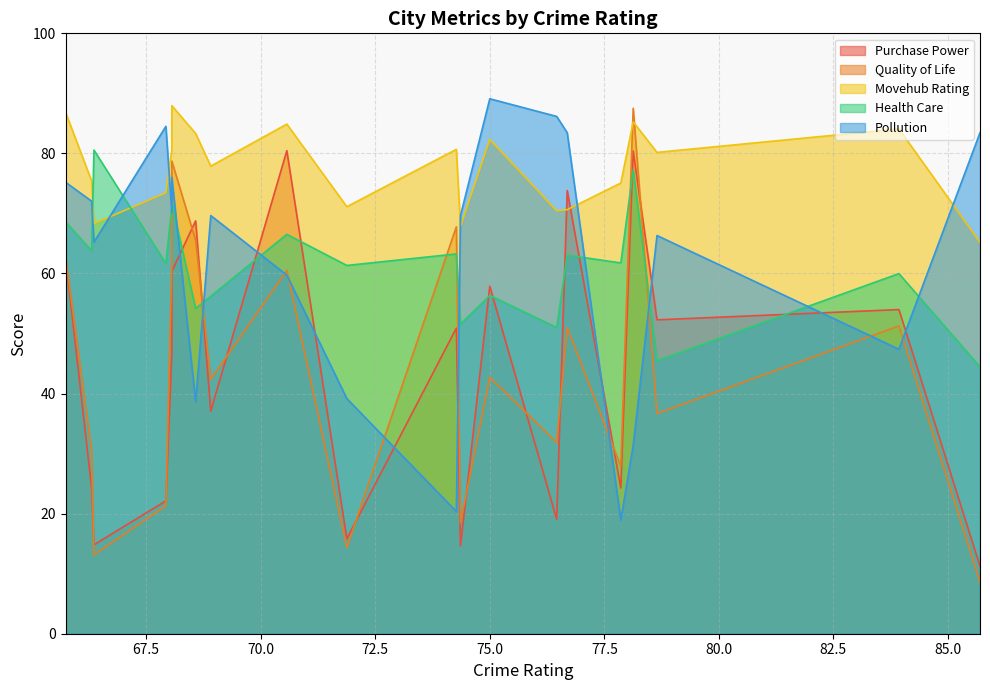

How many intersections are there between Purchase Power and Movehub Rating?

2